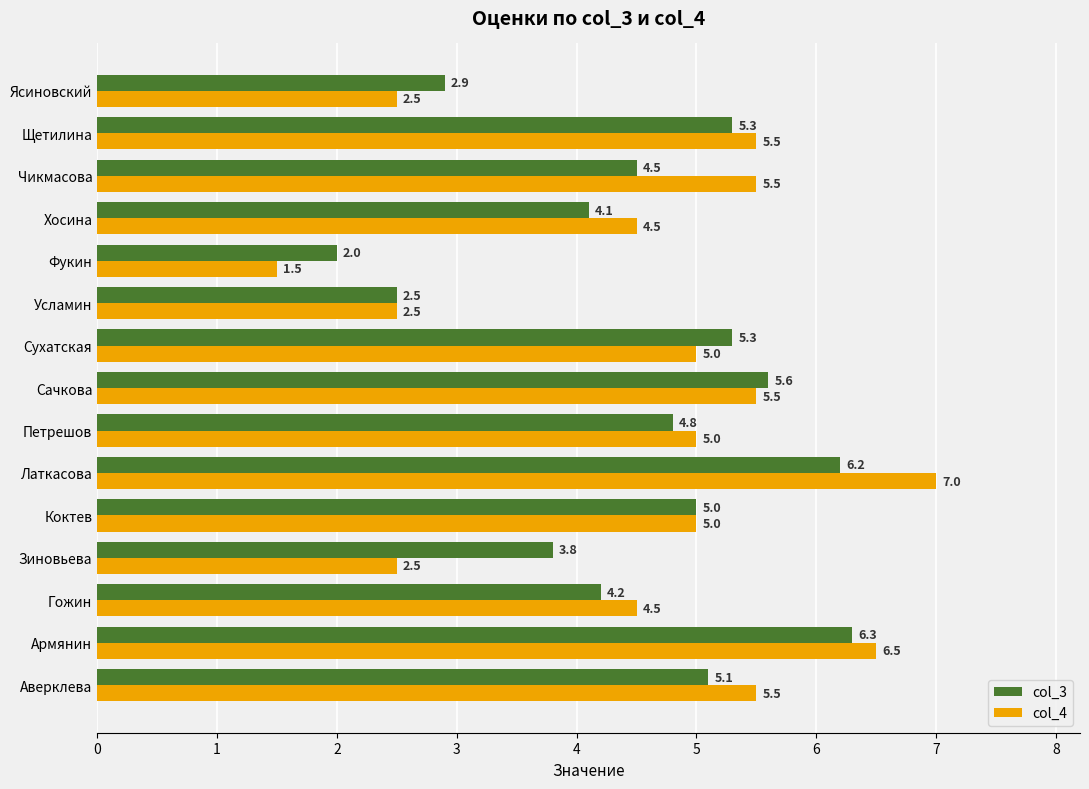

Where is col_3 nearest to the value 4?

Хосина